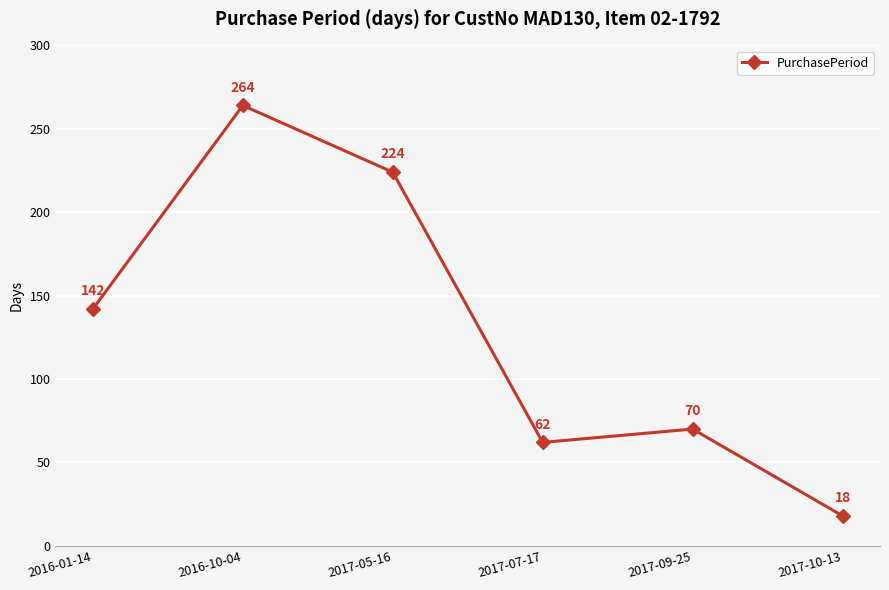

Which label corresponds to the largest value in the chart?

2016-10-04